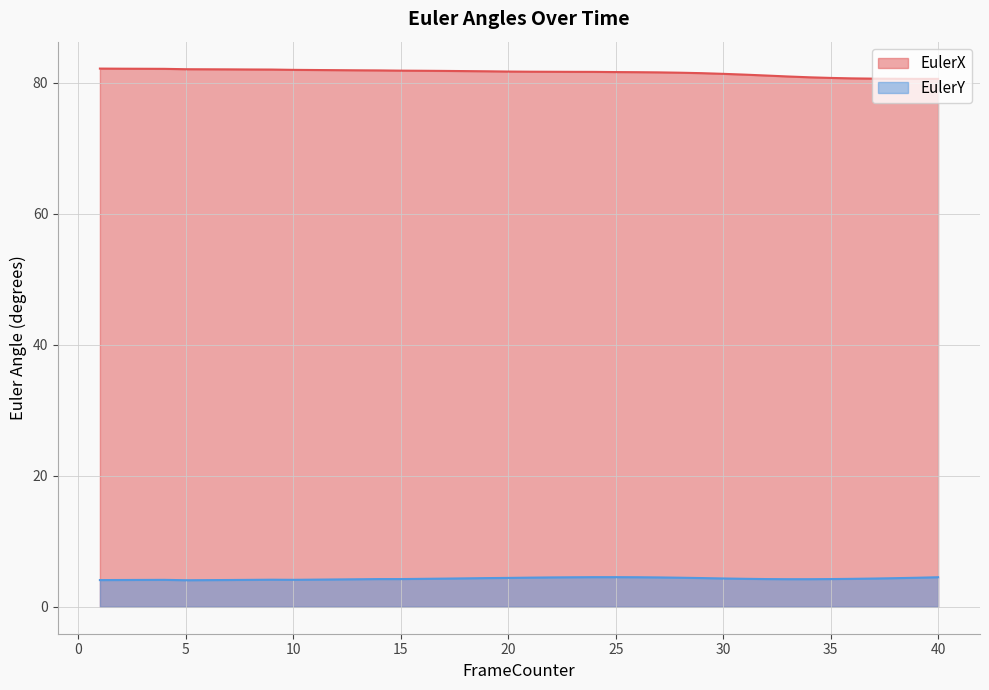

Which category has the lowest value in the EulerY series?

5